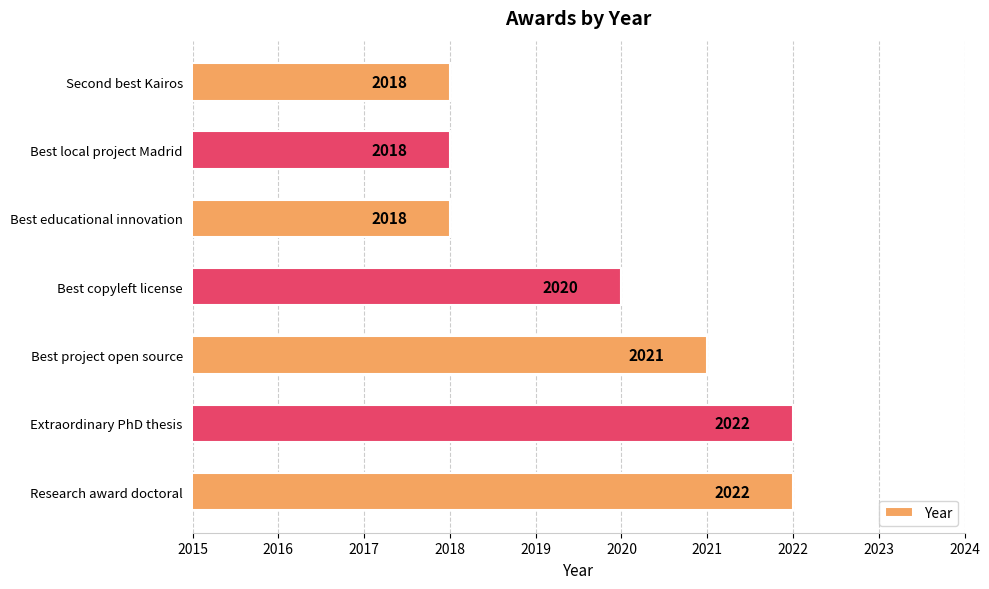

Between Research award doctoral and Best local project Madrid, which is larger?

Research award doctoral